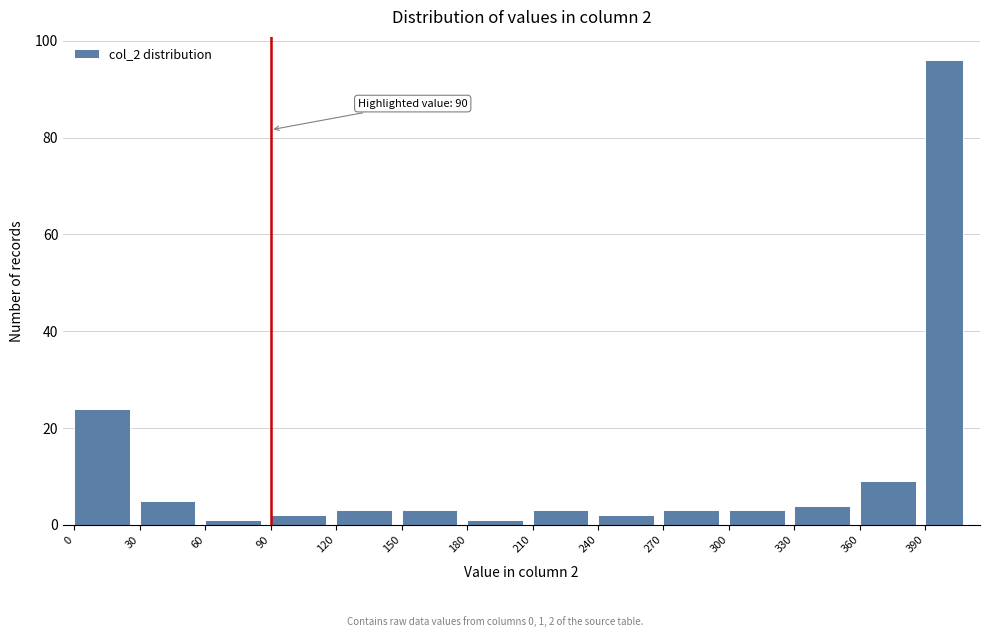

Which range on the x-axis has the tallest bar?

390 to 410